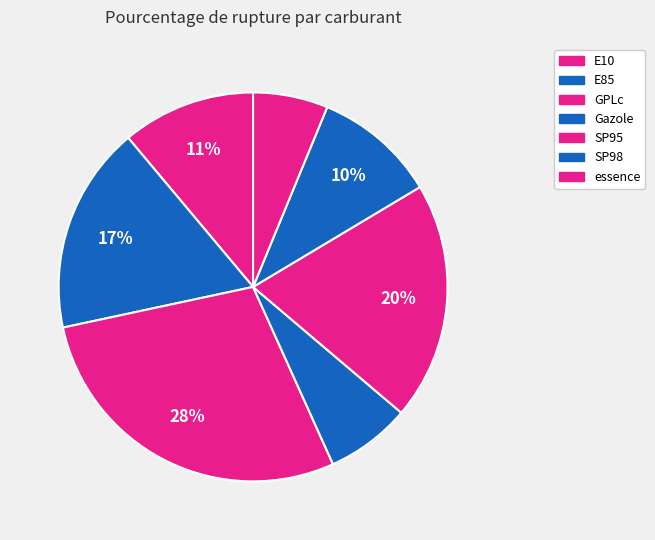

True or false: SP98 accounts for 10% of the total.

True